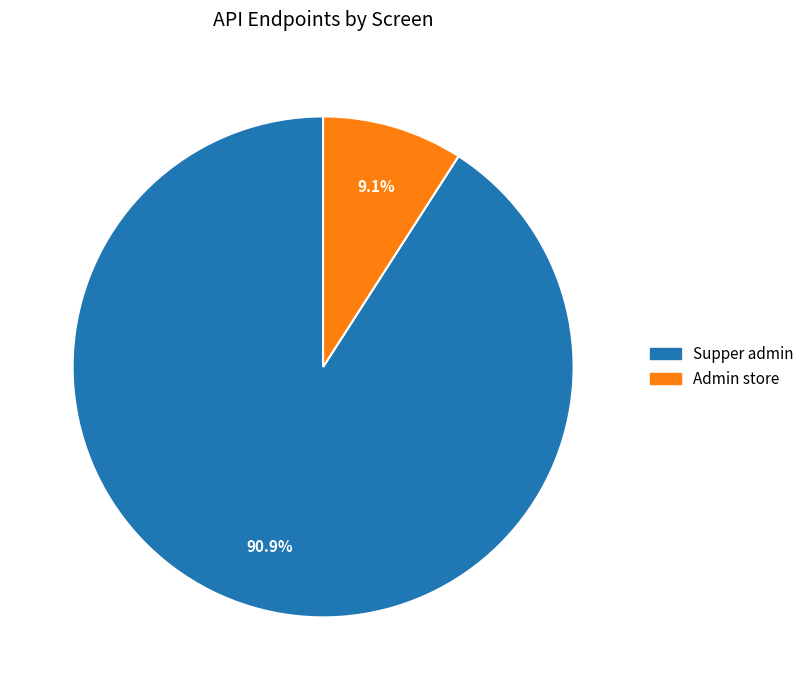

True or false: Supper admin accounts for 91% of the total.

True